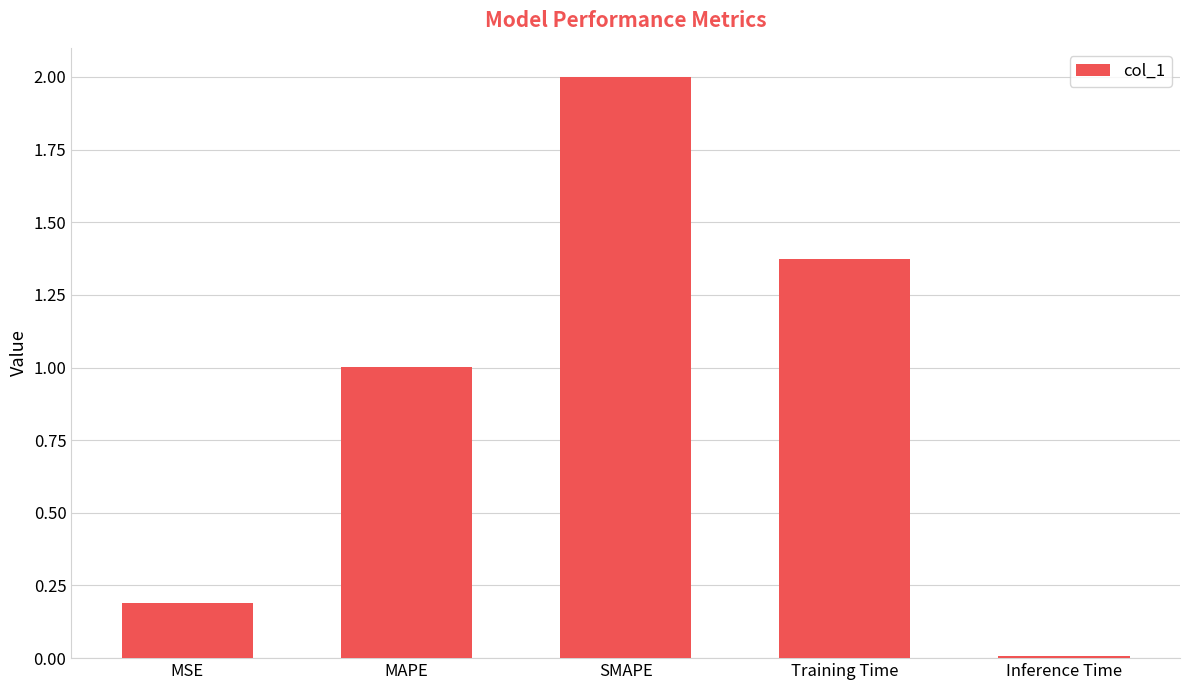

What is the difference between the values at MSE and Inference Time?

0.2